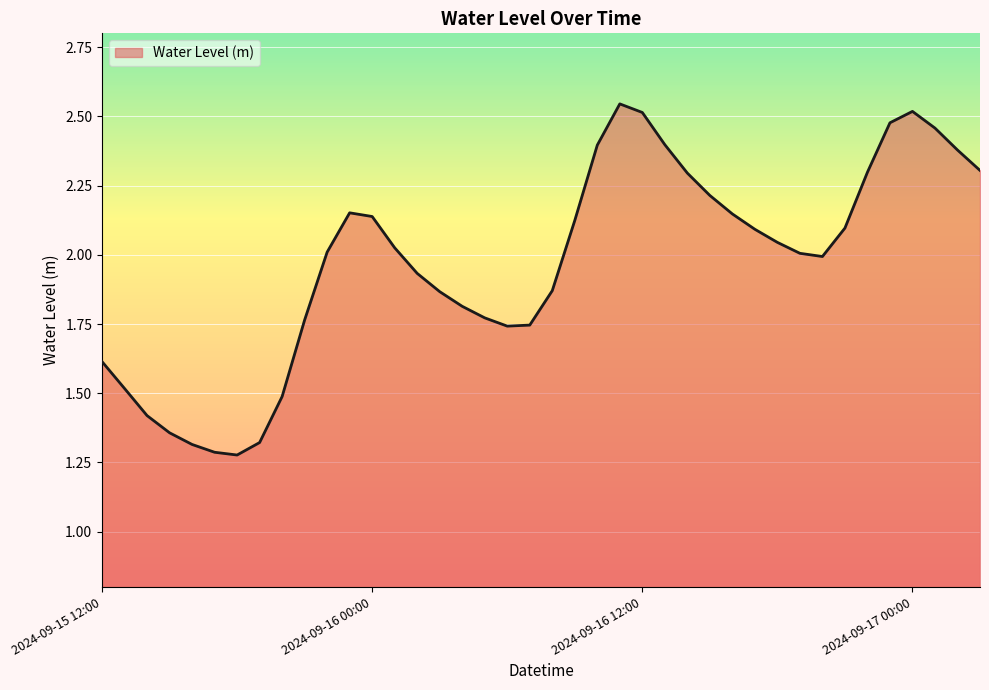

Which label corresponds to the smallest value in the chart?

2024-09-15 18:00